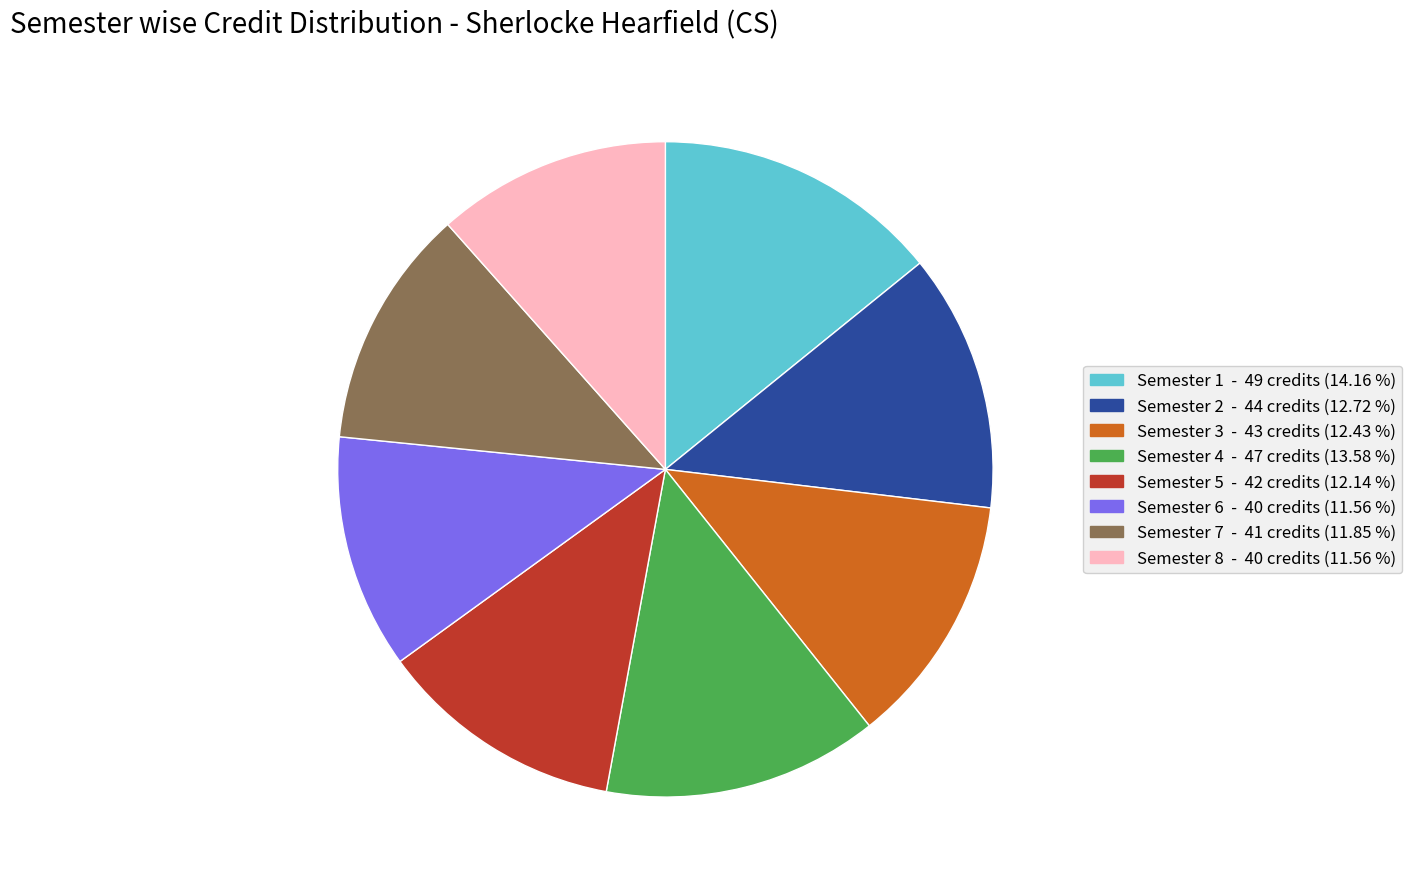

Is it true that Semester 1 is 21% of the pie?

False